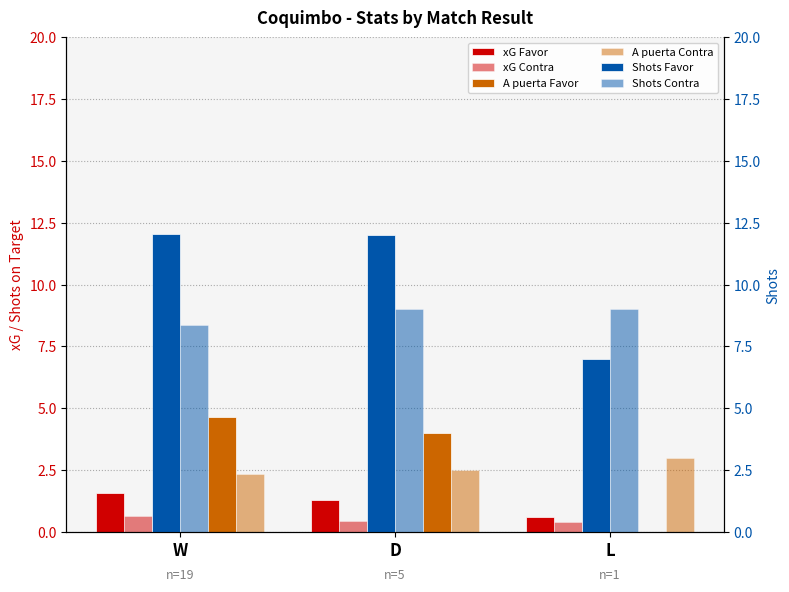

What is the label of the 1st bar from the left?

W